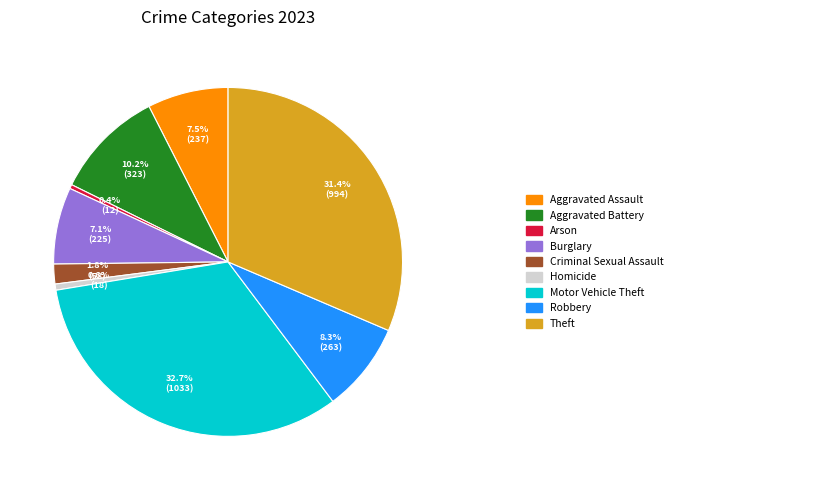

Does any single category account for the majority?

No